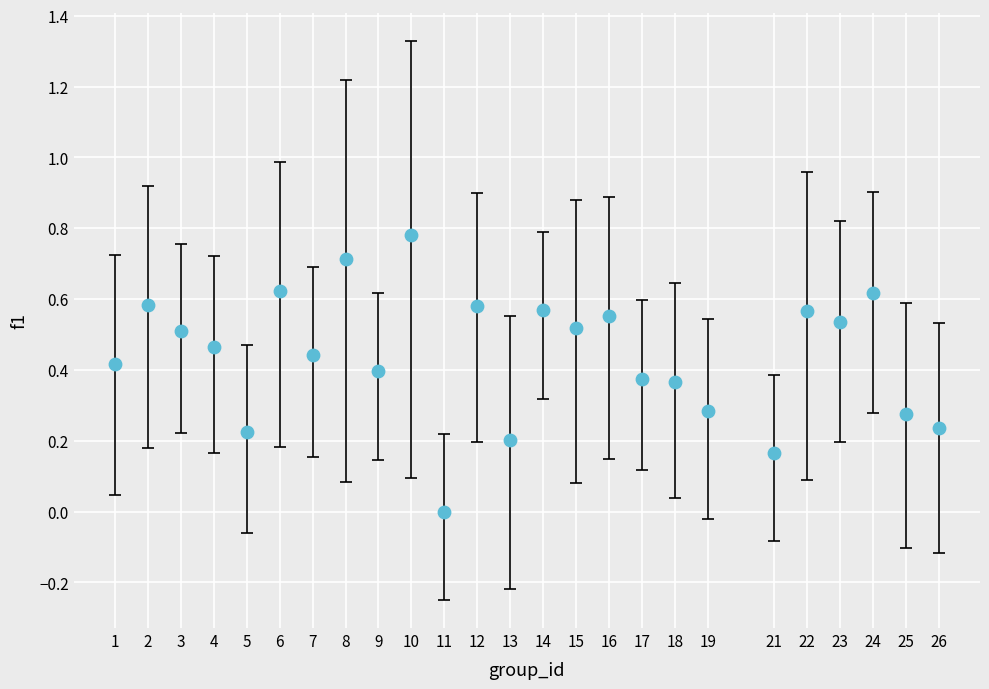

What is the range of X values (max minus min)?

25.0